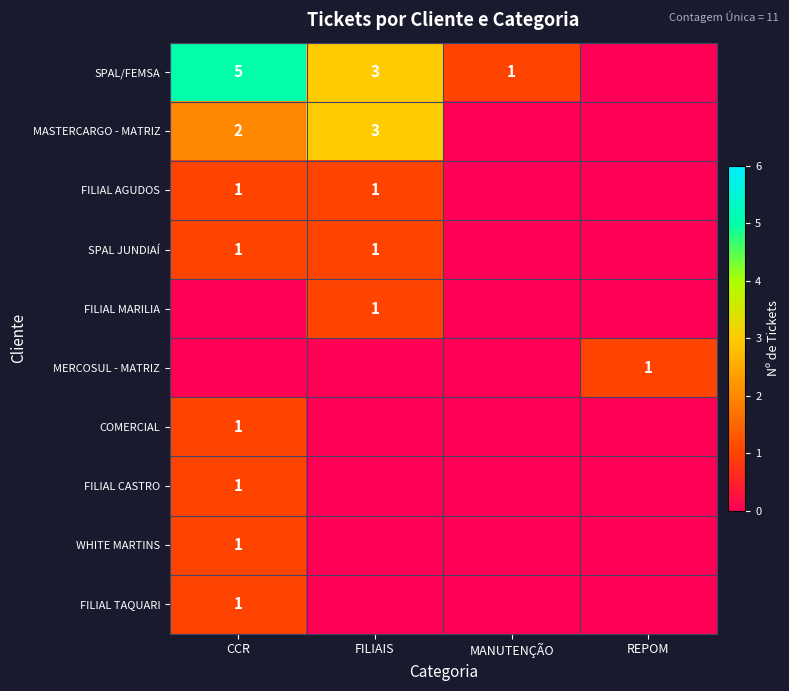

What is the sum of the SPAL JUNDIAÍ values at FILIAIS and CCR?

2